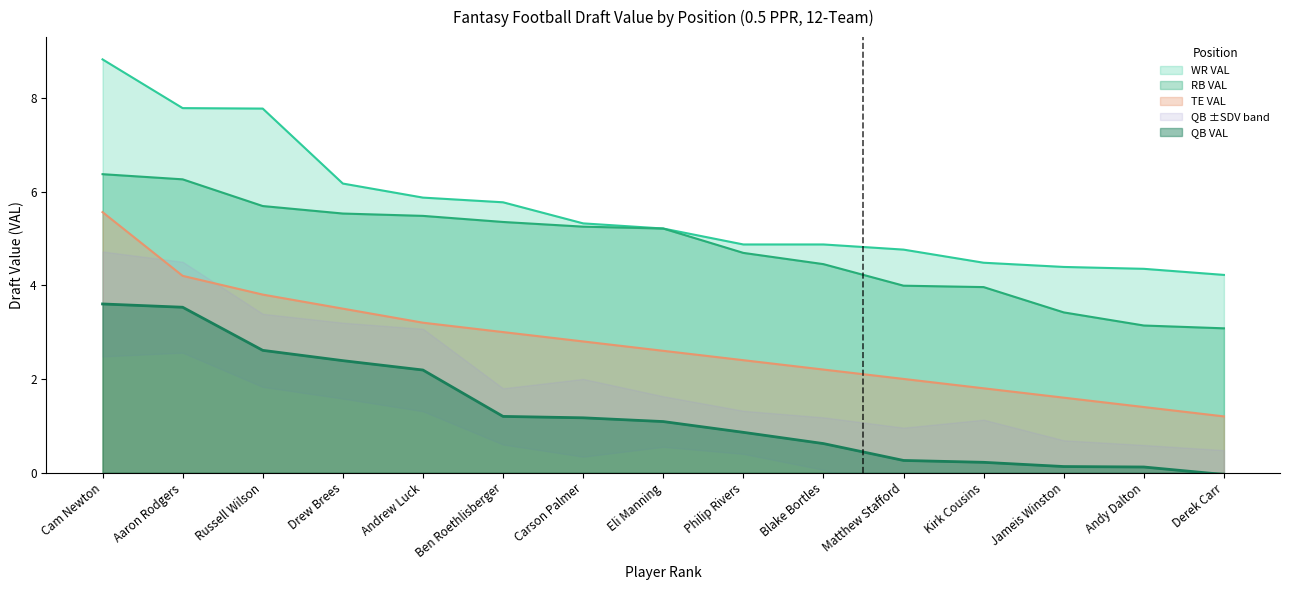

Is the value of TE VAL at Carson Palmer greater than the value of WR VAL at Philip Rivers?

No